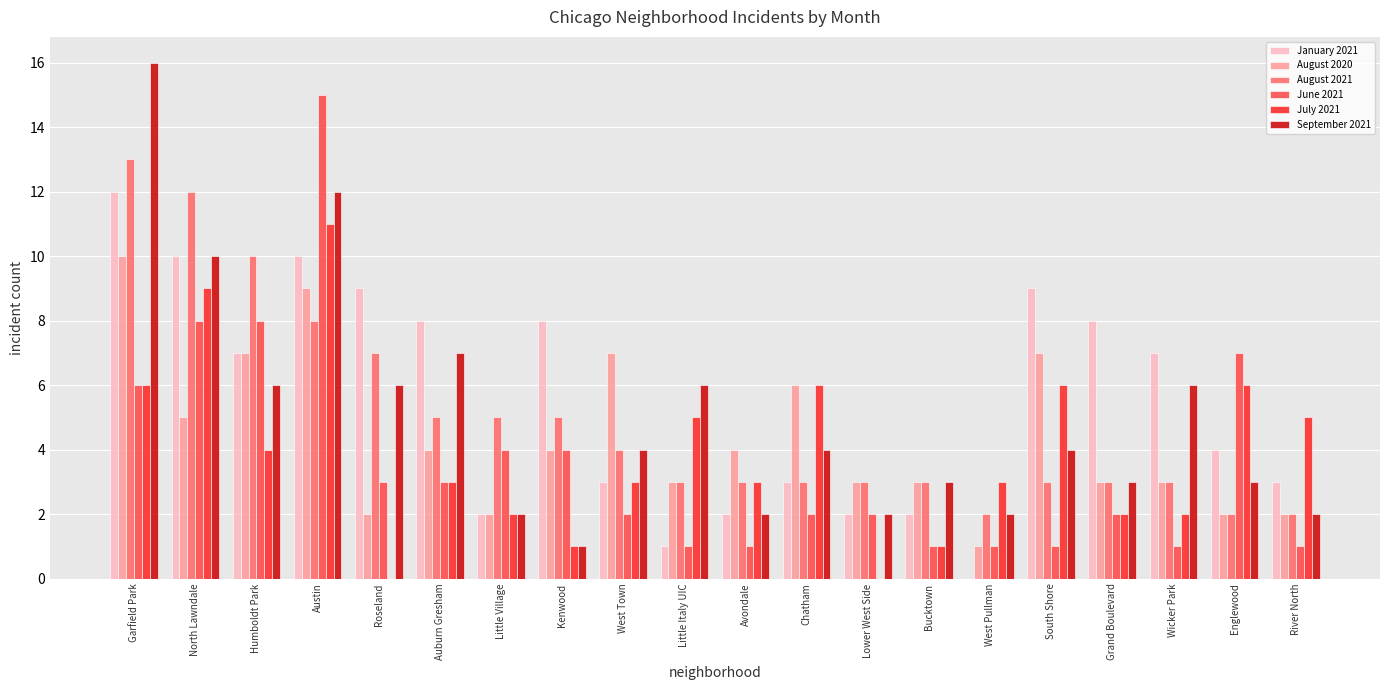

What is the difference between the July 2021 values at West Town and Humboldt Park?

1